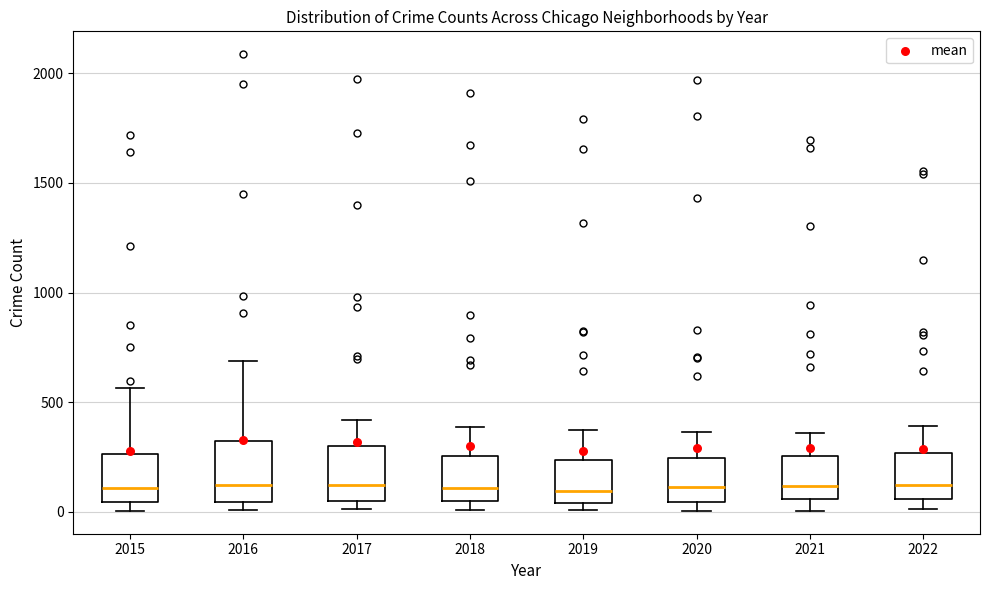

Reading left to right, read every box against the y-axis: the position of its median line, the range the box covers, and the ends of its whiskers. The values are not printed on the chart, so give them approximately, as read against the axis.

2015: median 100, box 50 to 250, whiskers 0 to 550
2016: median 150, box 50 to 300, whiskers 0 to 700
2017: median 100, box 50 to 300, whiskers 0 to 400
2018: median 100, box 50 to 250, whiskers 0 to 400
2019: median 100, box 50 to 250, whiskers 0 to 400
2020: median 100, box 50 to 250, whiskers 0 to 350
2021: median 100, box 50 to 250, whiskers 0 to 350
2022: median 150, box 50 to 250, whiskers 0 to 400